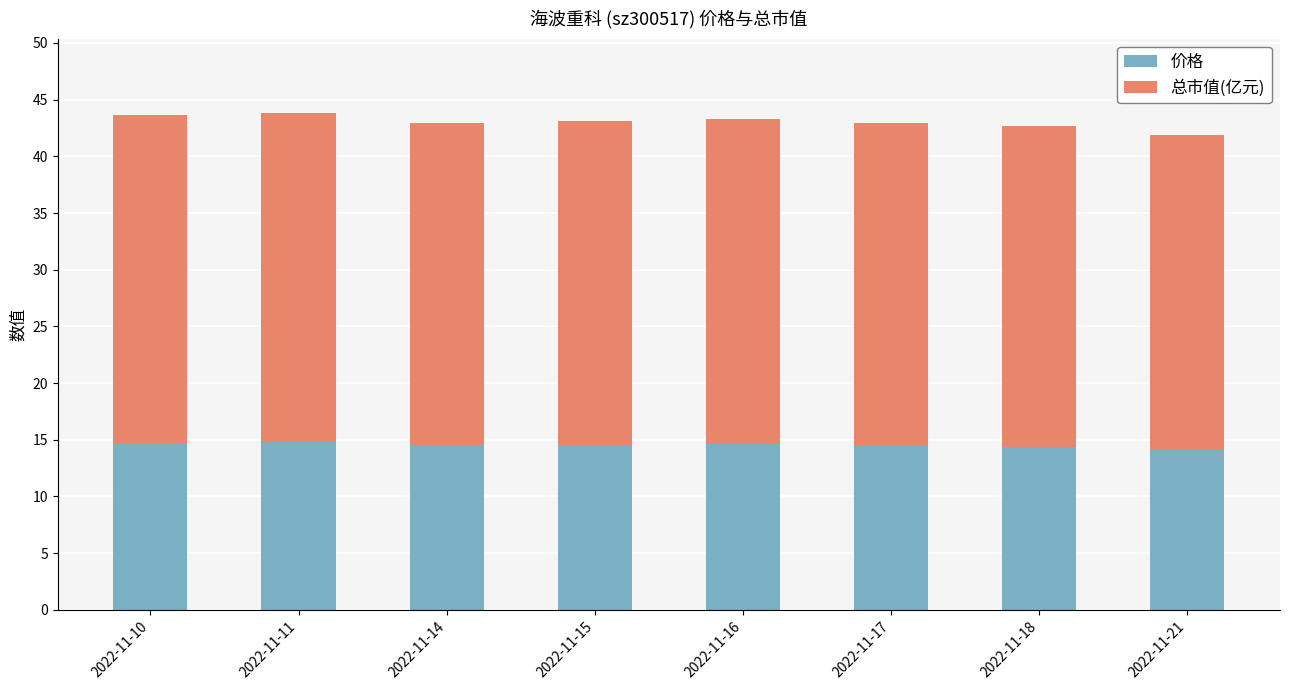

The value of 价格 at 2022-11-14 is 21.3. True or false?

False